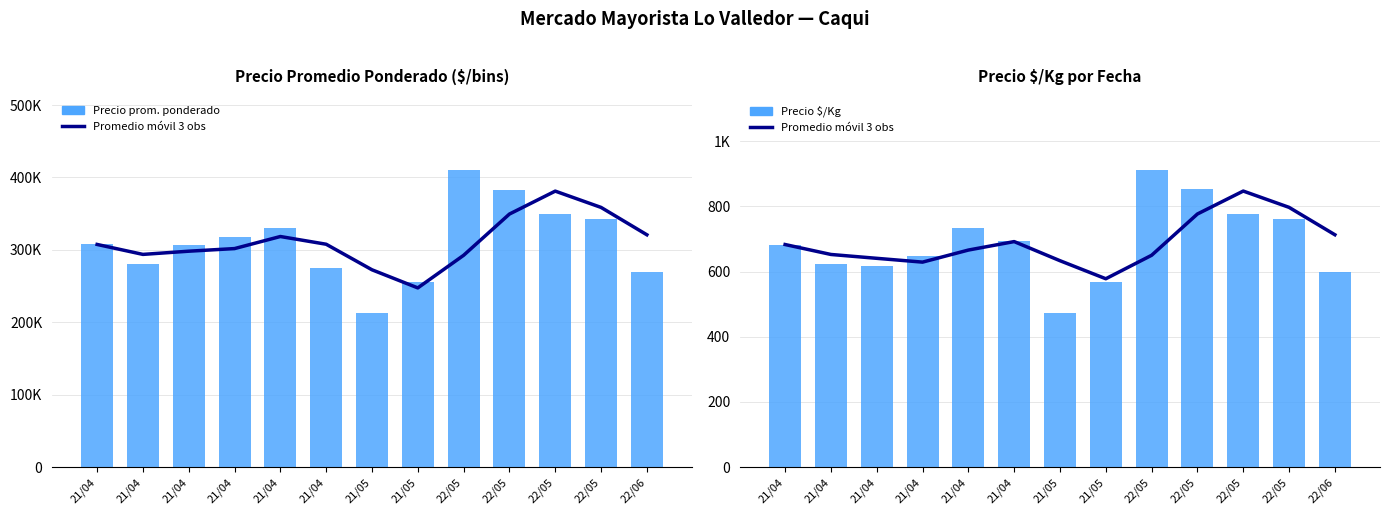

How many categories are shown in the chart?

13